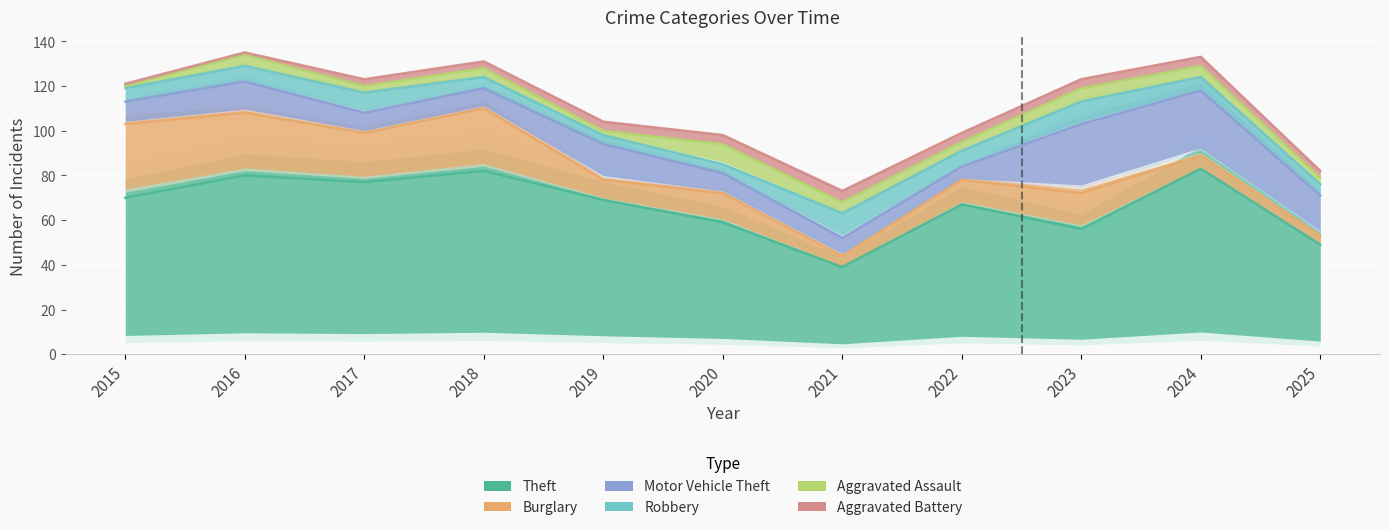

Rank the series by their maximum value, from lowest to highest.

Aggravated Battery, Aggravated Assault, Robbery, Motor Vehicle Theft, Burglary, Theft